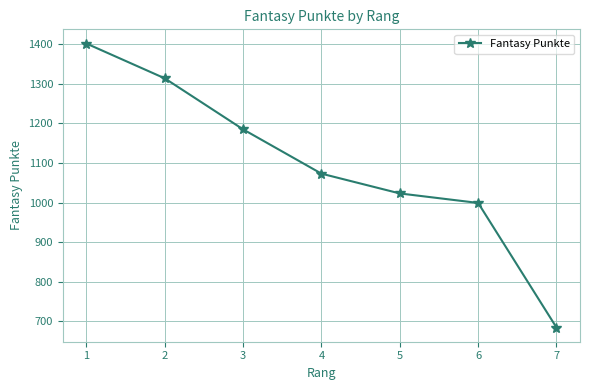

What is the ratio of the value at 2 to the value at 4?

1.2